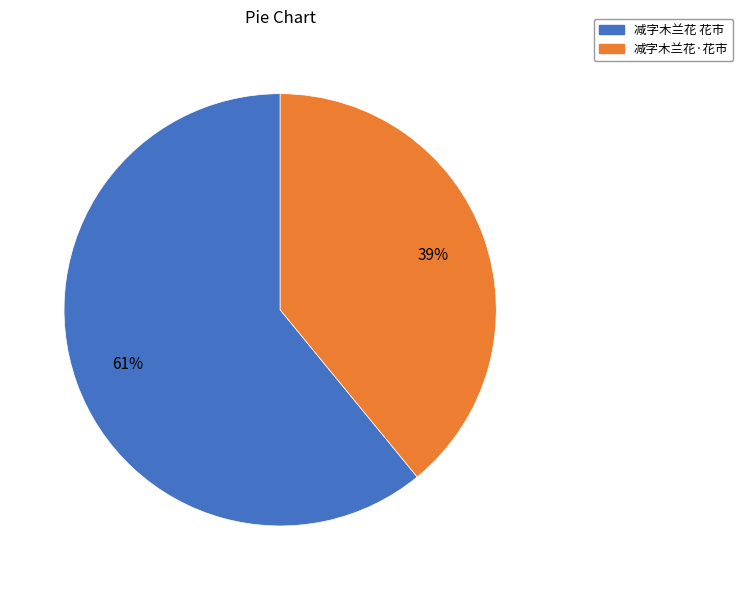

Count the number of slices in the pie.

2